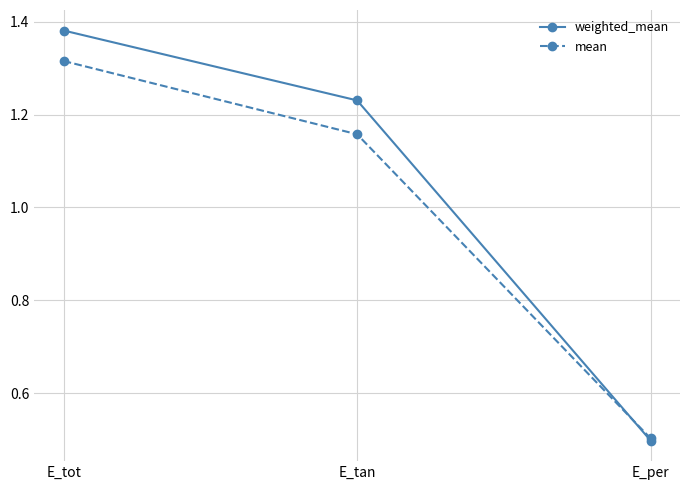

What is the label of the 1st point from the right?

E_per